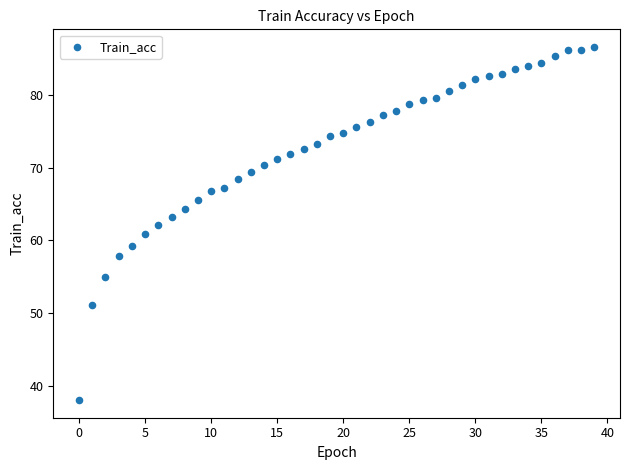

What is the range of Y values (max minus min)?

48.6